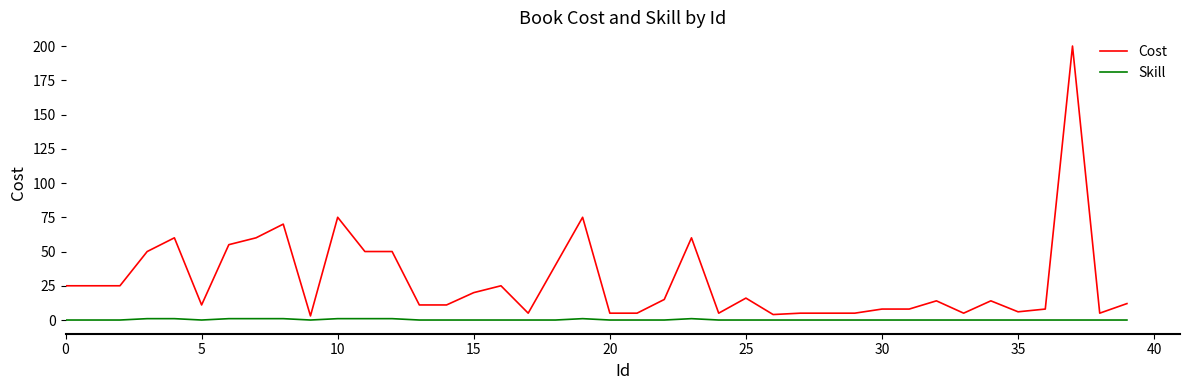

How many lines are shown in the chart?

2